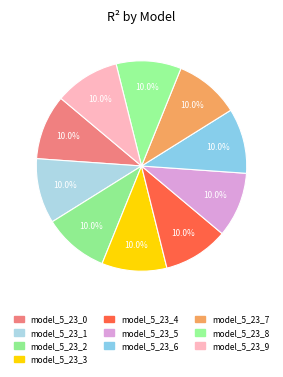

Count the number of slices in the pie.

10